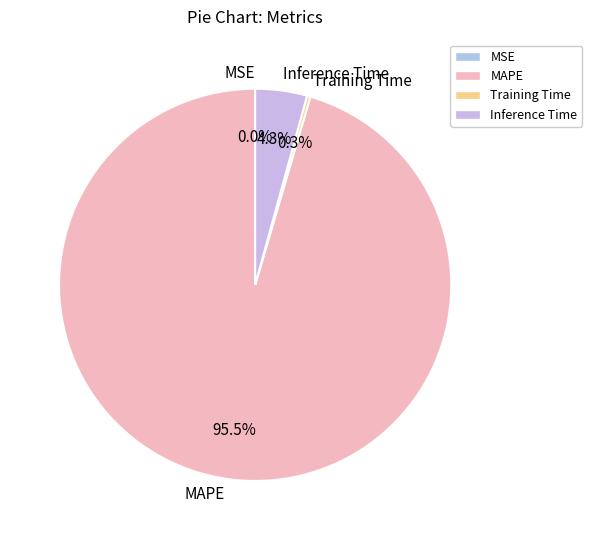

Is there a majority slice in this chart?

Yes